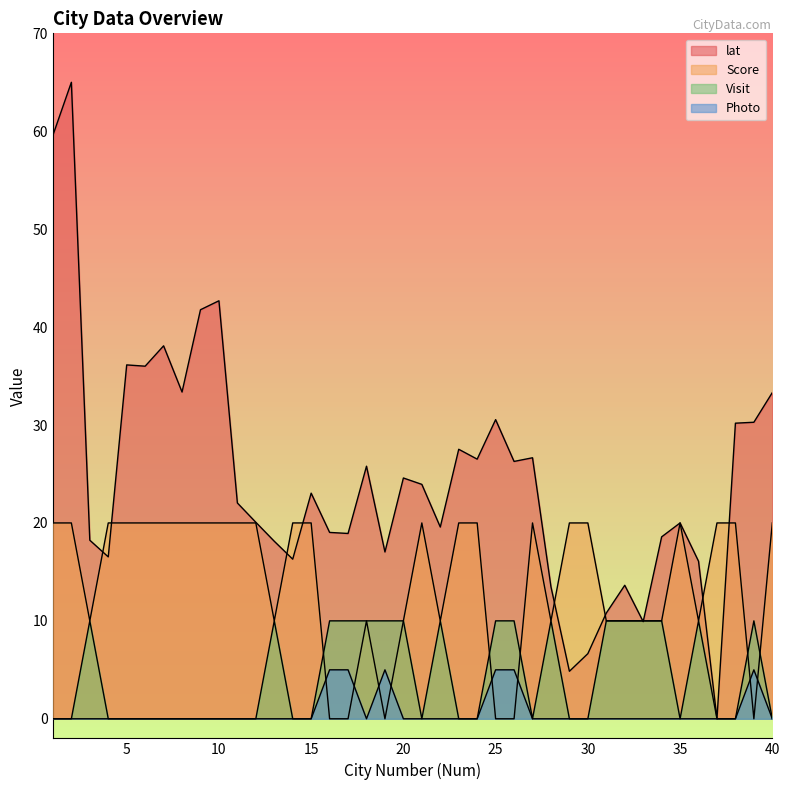

True or false: Score has more than 0 points higher than both neighbors.

True